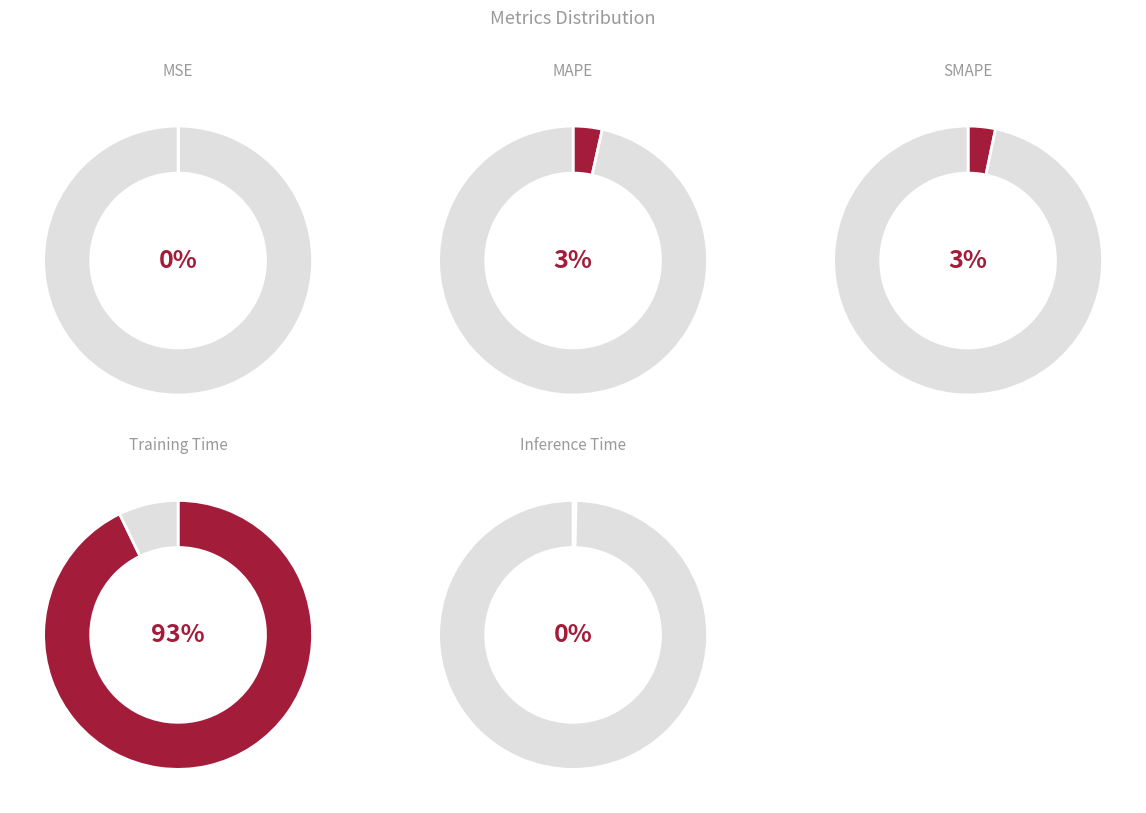

The MSE slice represents 0% of the pie. True or false?

True